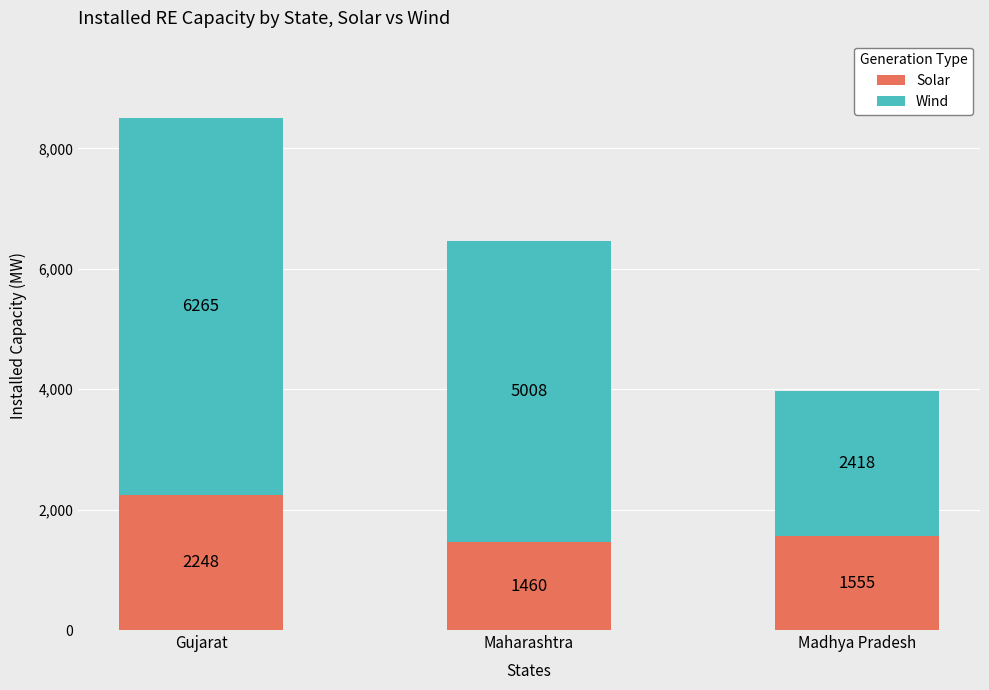

What is the total value across all series at Madhya Pradesh?

3973